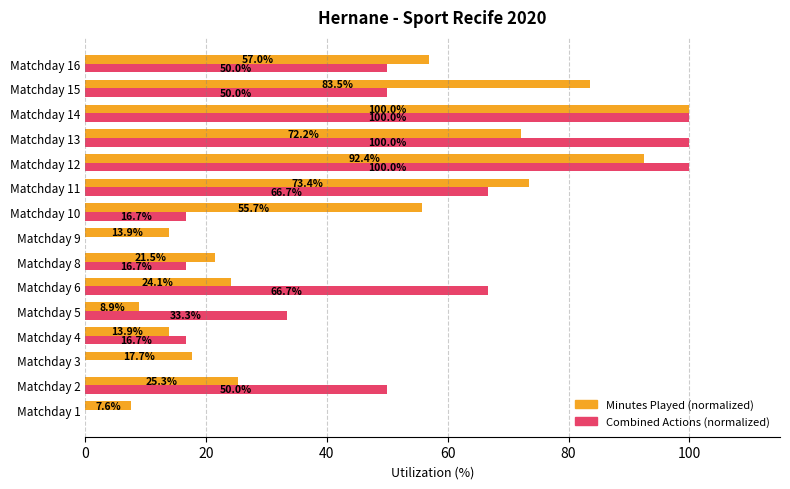

Which series changed the most between Matchday 4 and Matchday 12?

Combined Actions (normalized)